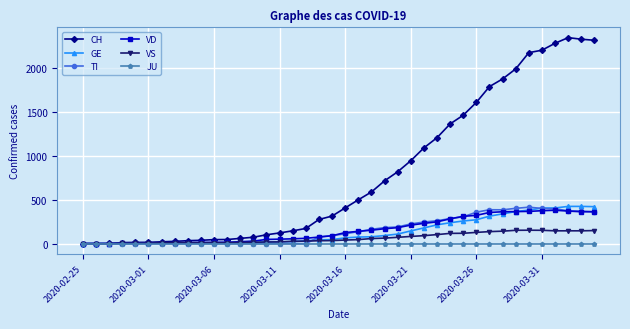

What is the value of the GE point at the 16th from the left?

20